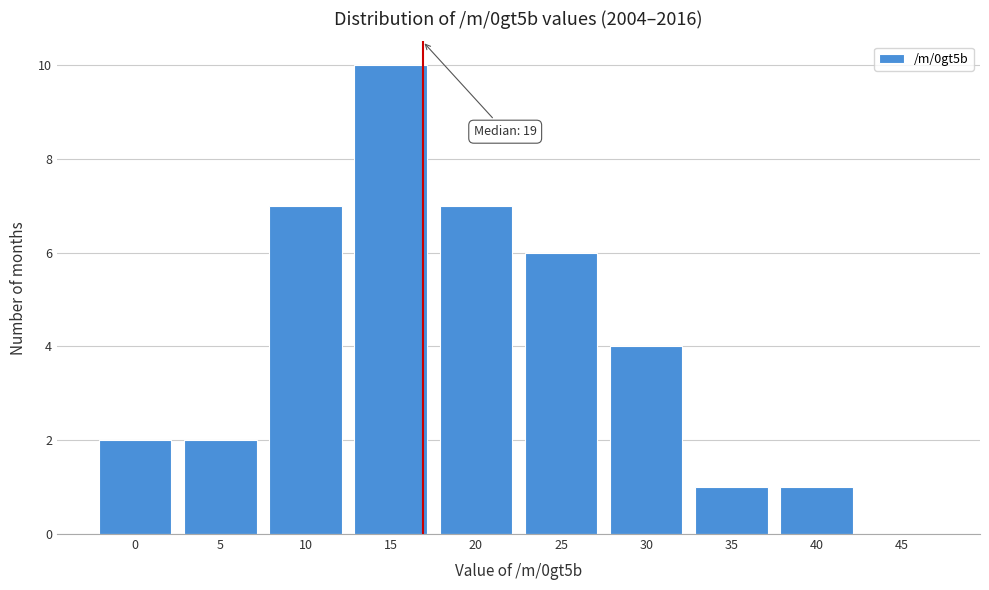

Reading right to left, list all the values displayed in this chart.

45=0	40=1	35=1	30=4	25=6	20=7	15=10	10=7	5=2	0=2